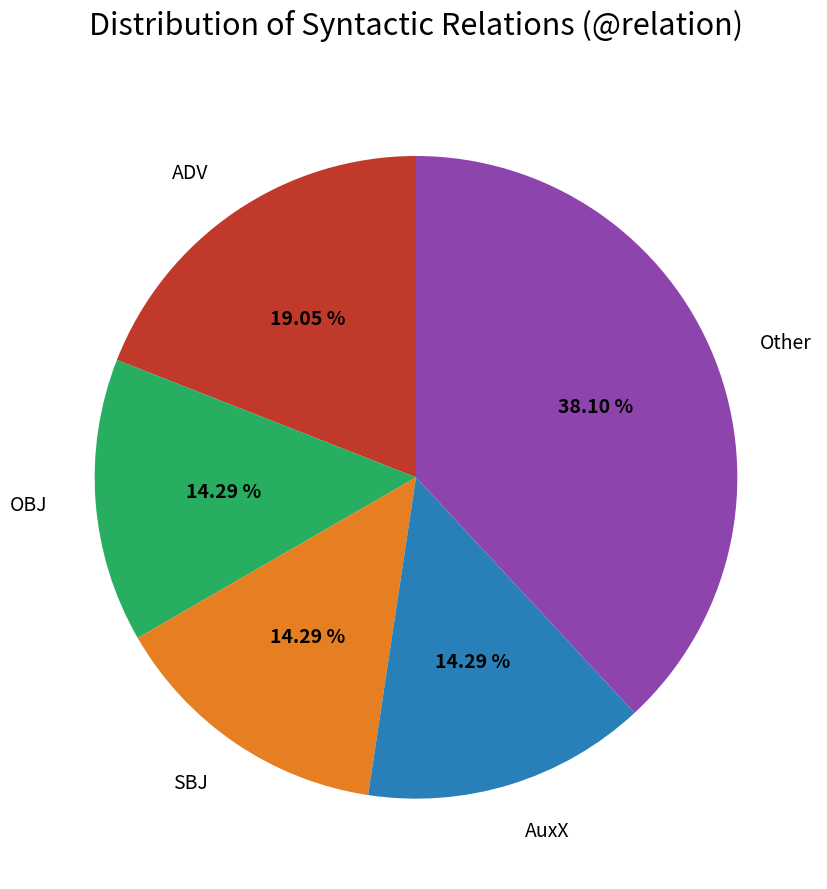

How many segments does this pie chart have?

5